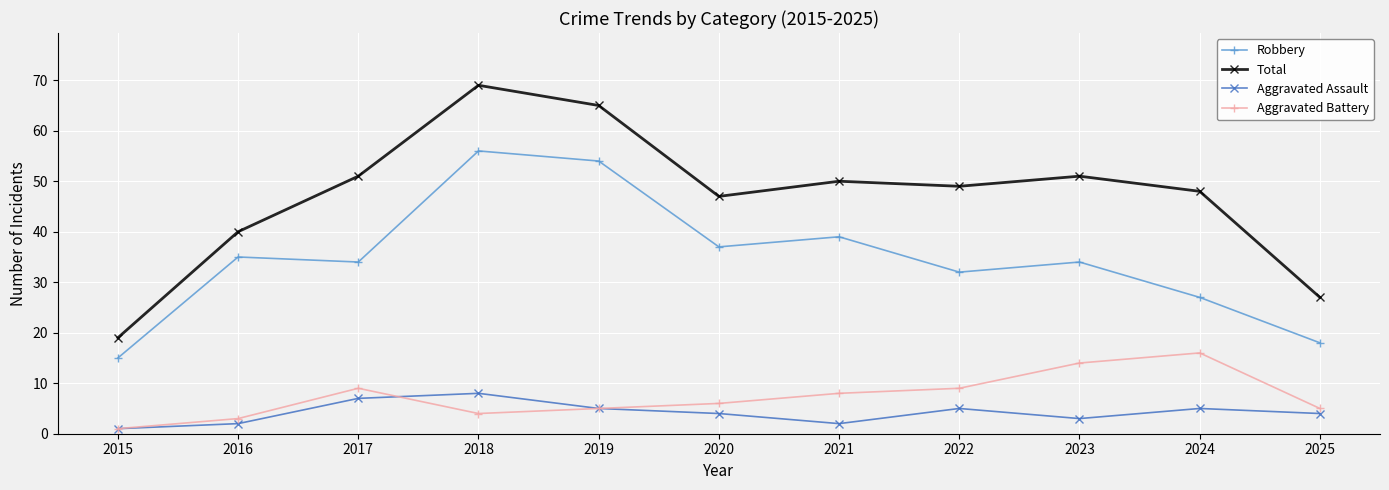

The value of Total at 2021 is 85. True or false?

False